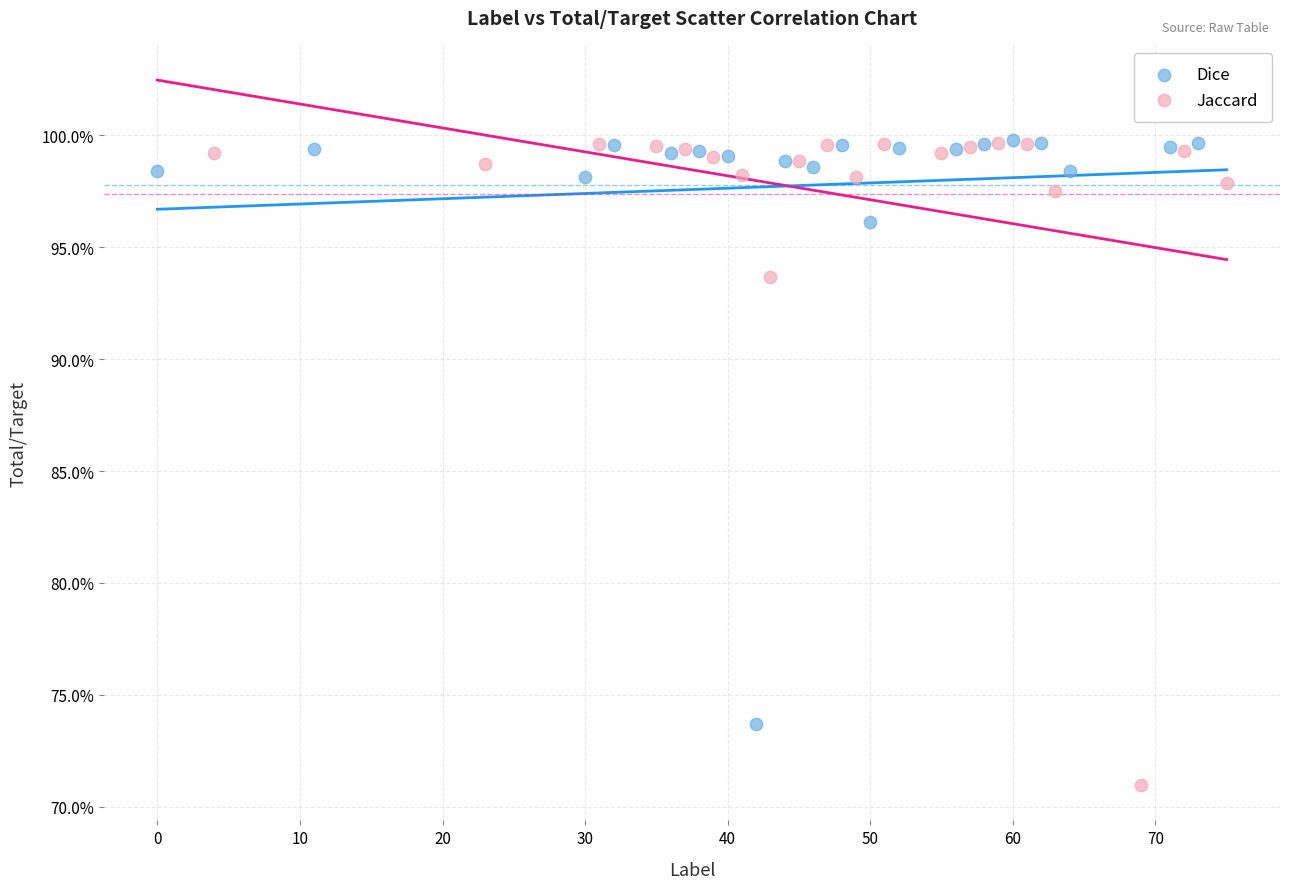

What are all the series names shown in the legend?

Dice, Jaccard